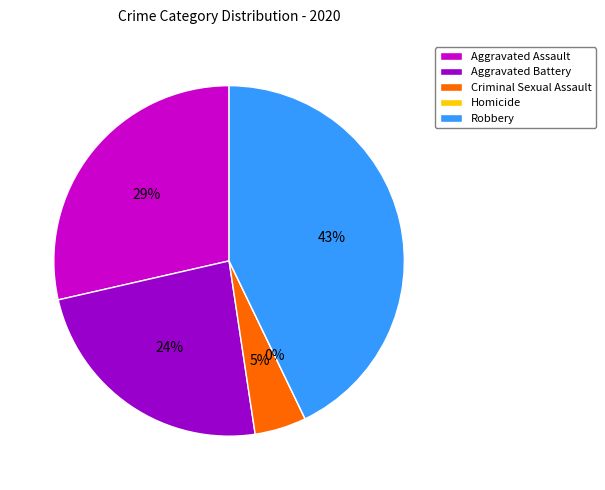

Does Robbery account for over 50% of the chart?

No